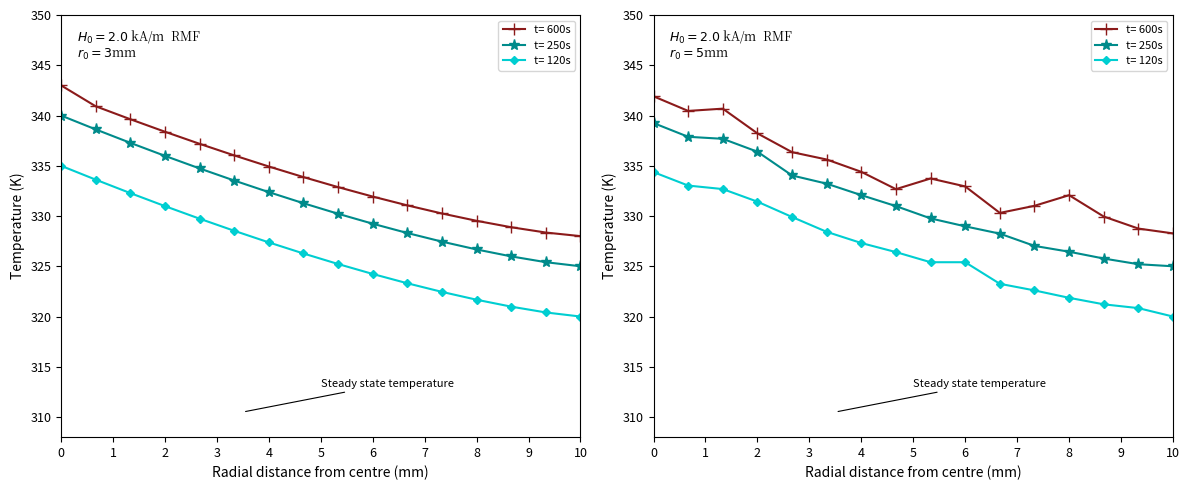

List the series in order of their overall mean, lowest first.

t= 120s, t= 250s, t= 600s